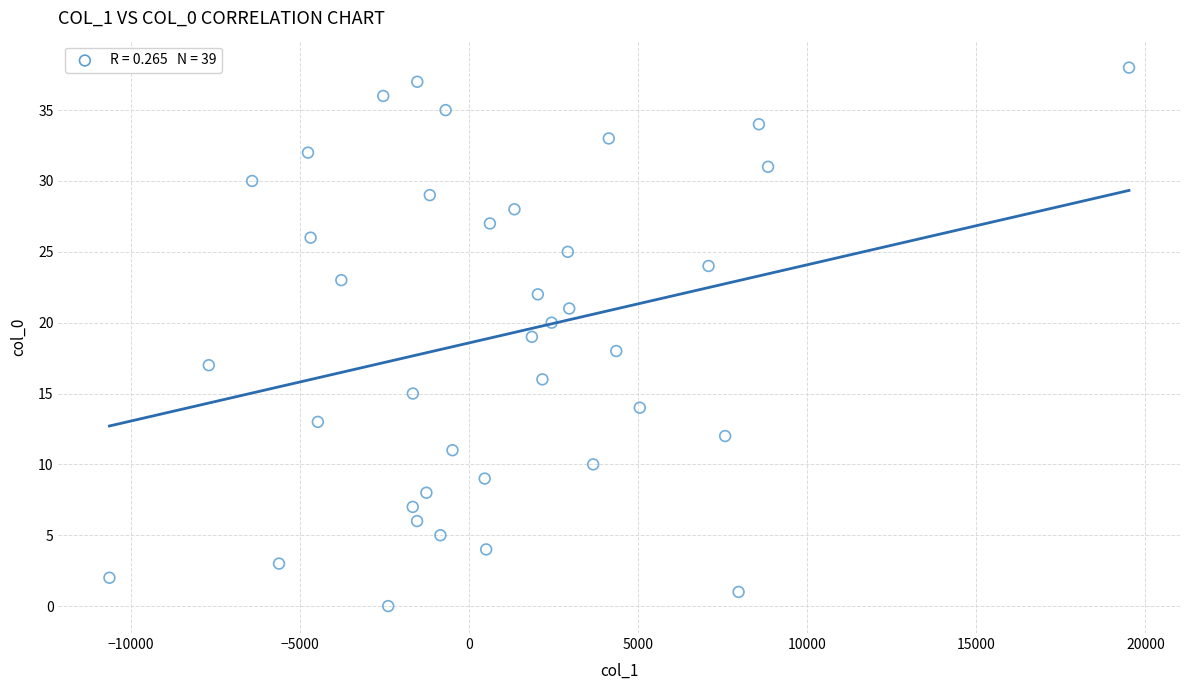

What is the range of Y values (max minus min)?

38